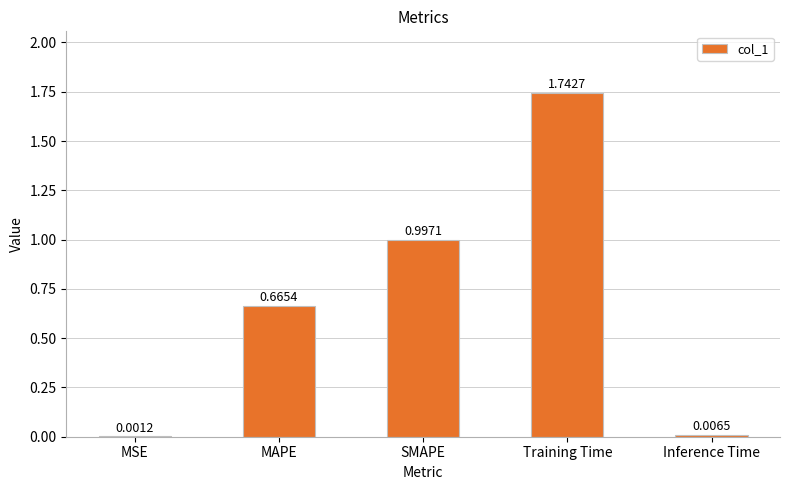

Are the bars horizontal?

No